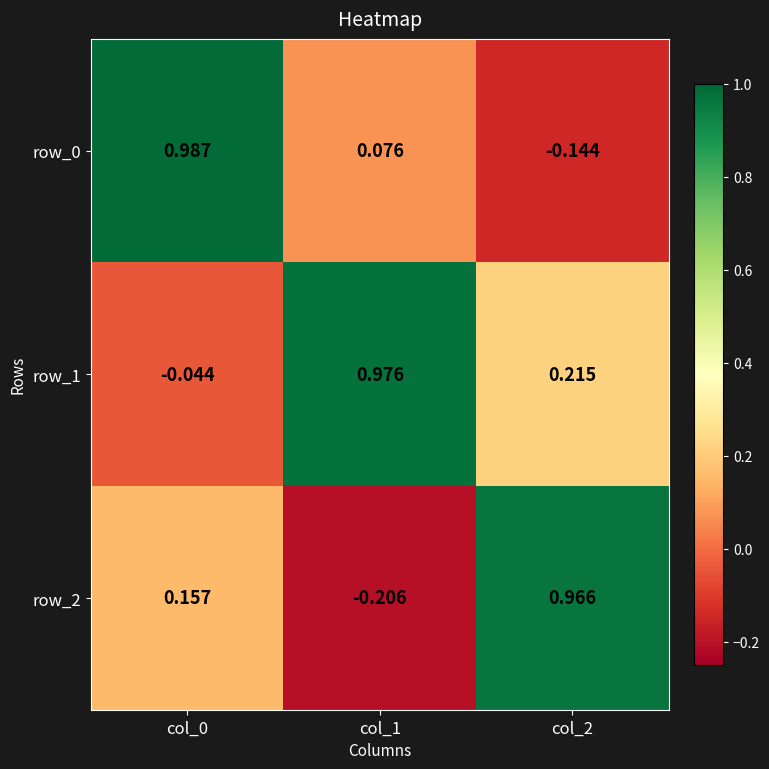

What is the spread (max minus min) of values at col_1?

1.2